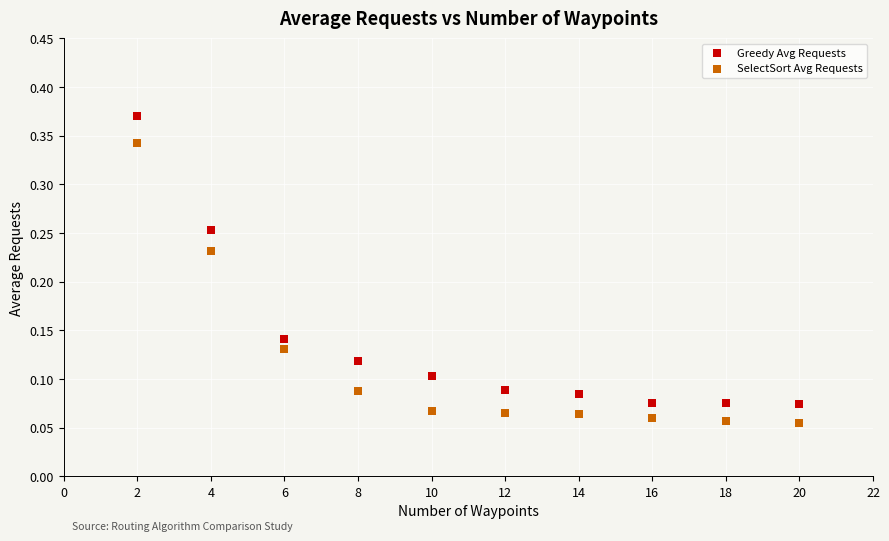

What is the X range (max minus min) for the scatter plot?

18.0